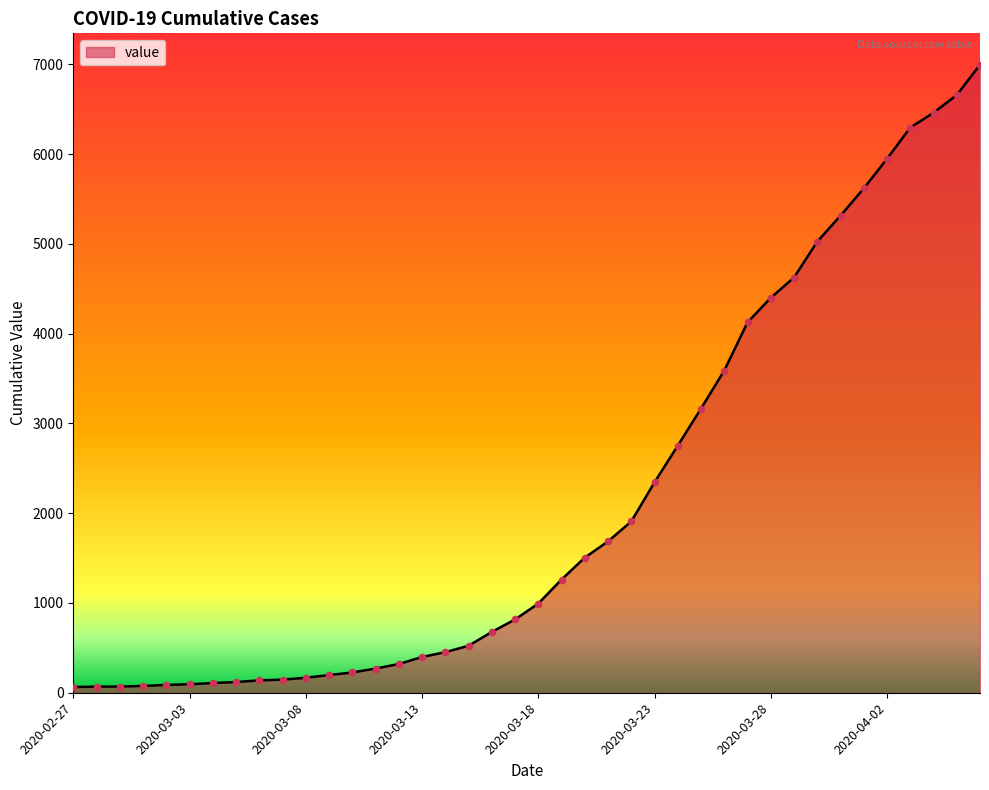

What is the difference between the maximum and minimum values?

6931